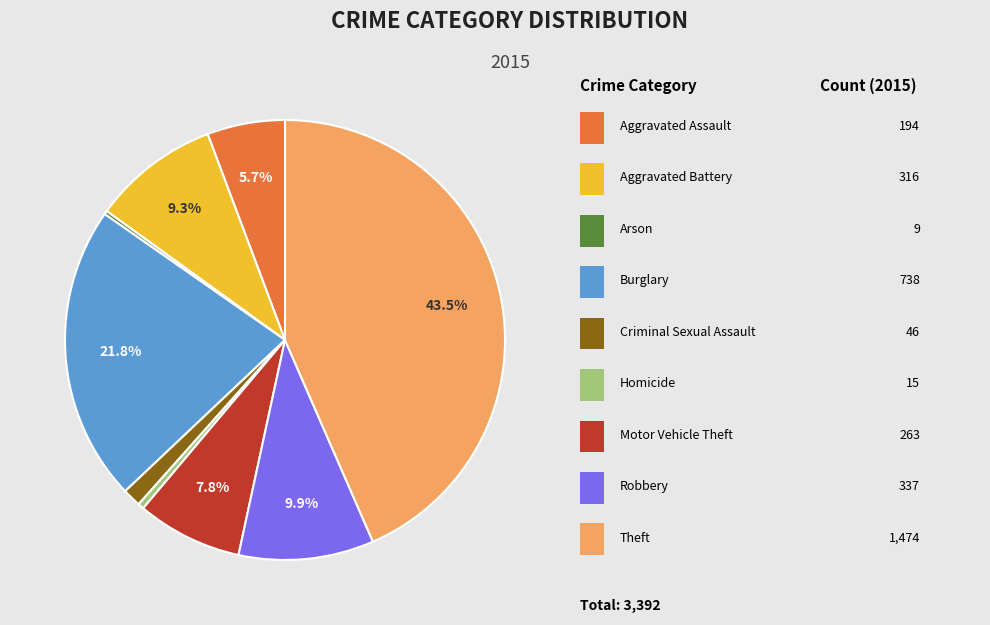

Does any single category account for the majority?

No